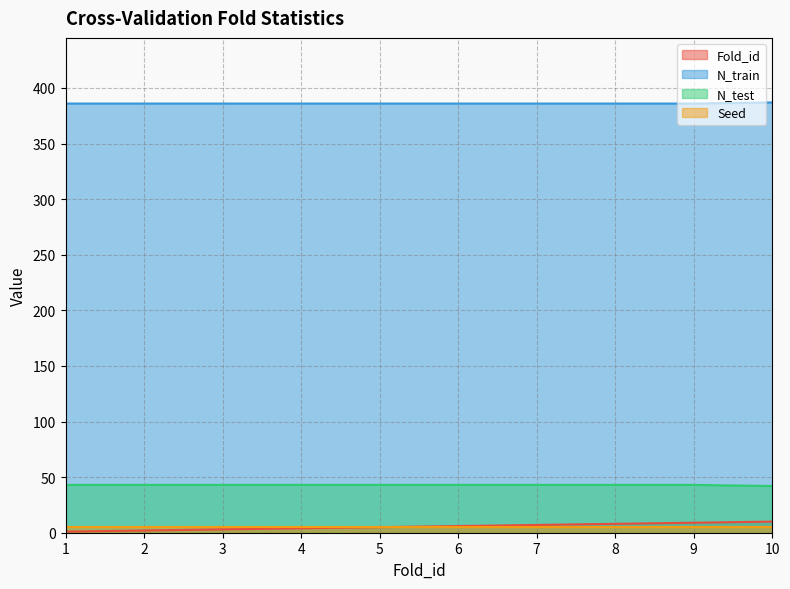

Is the value of N_train at 5 greater than the value of N_test at 2?

Yes